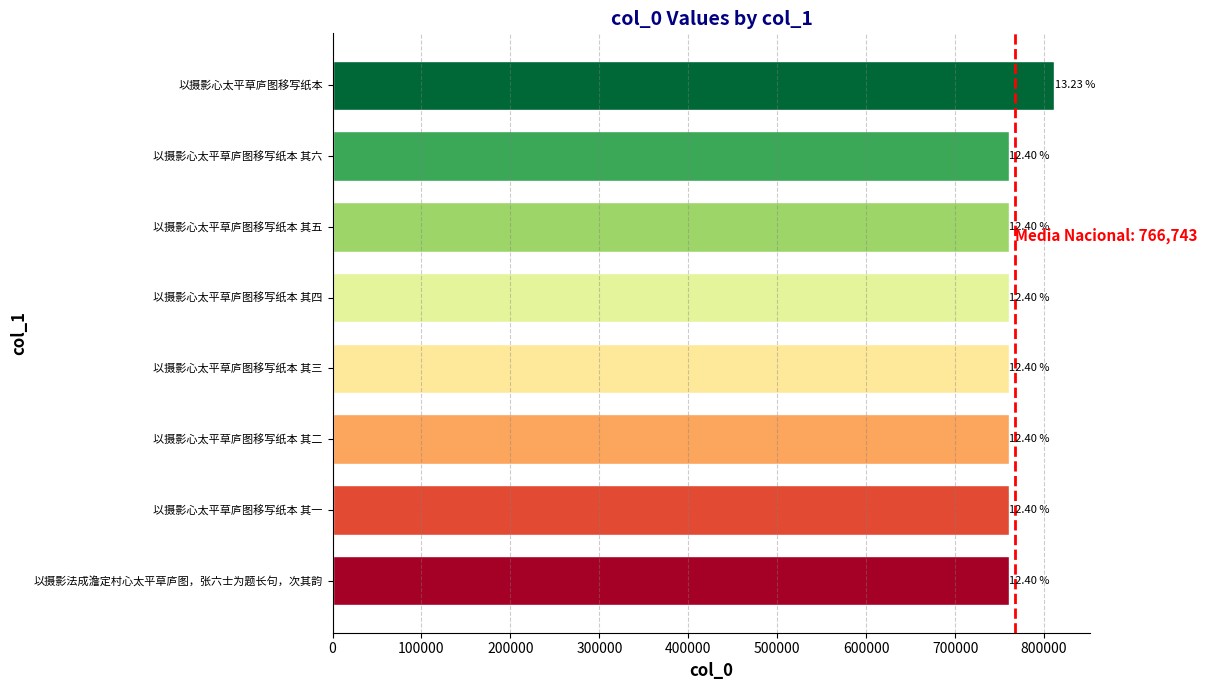

How many bars are there in total?

8